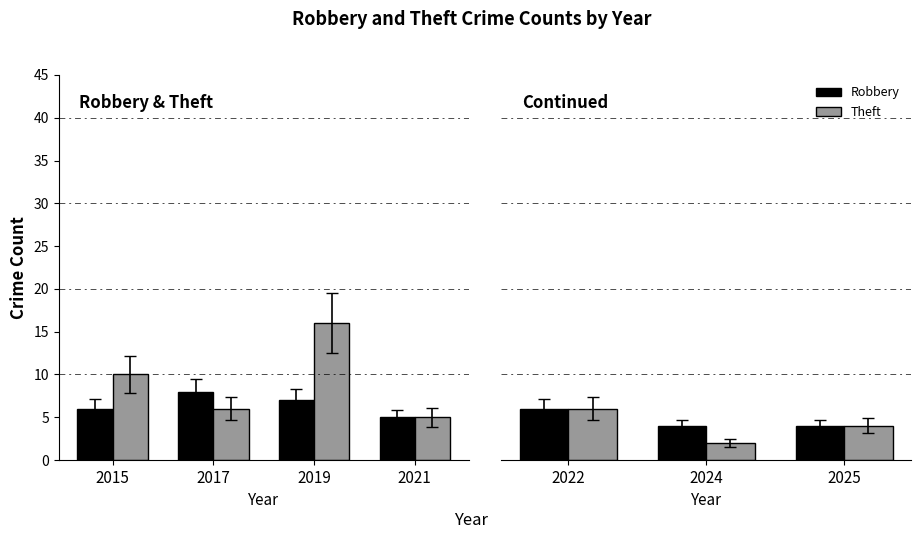

Between 2022 and 2024, which series saw the biggest shift?

Theft